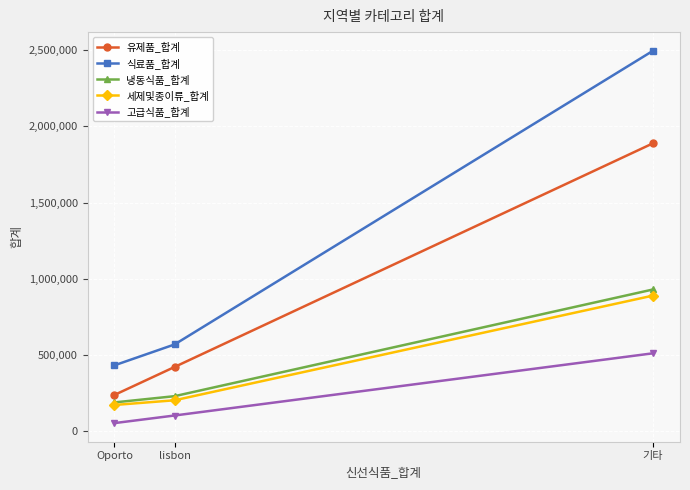

What is the difference between the highest and lowest values at lisbon?

465710